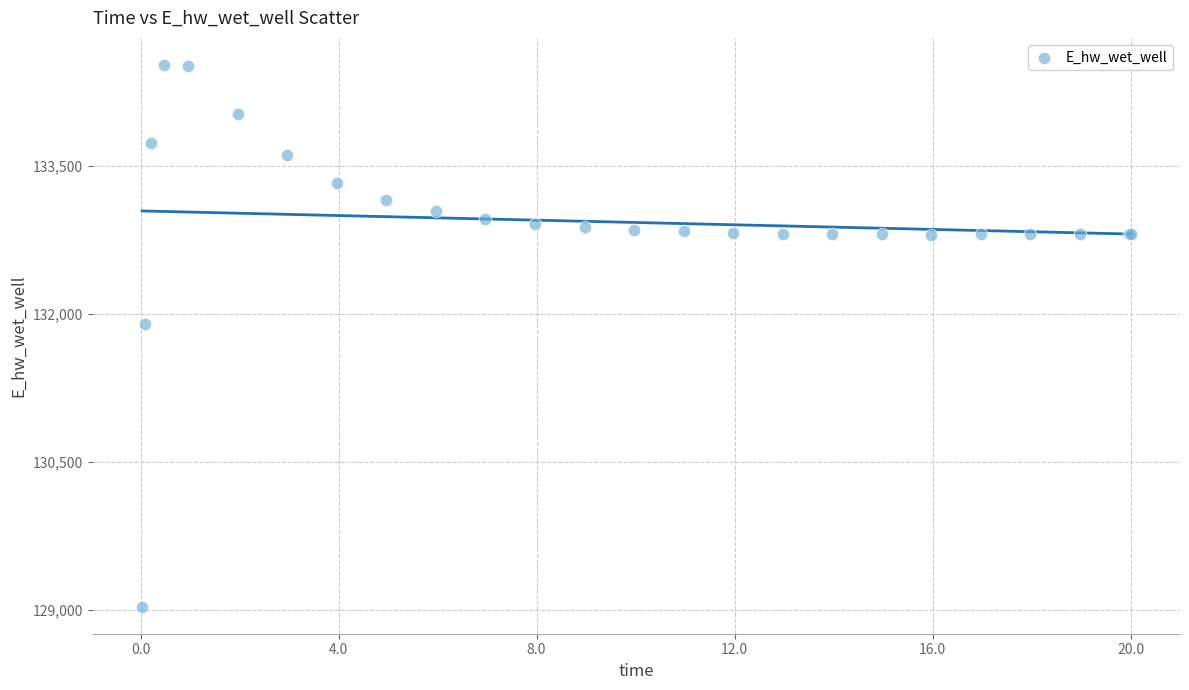

What Y value in the scatter plot is closest to 131774?

131893.8